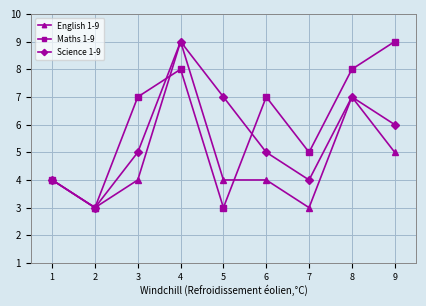

What is the lowest value of the English 1-9 series?

3